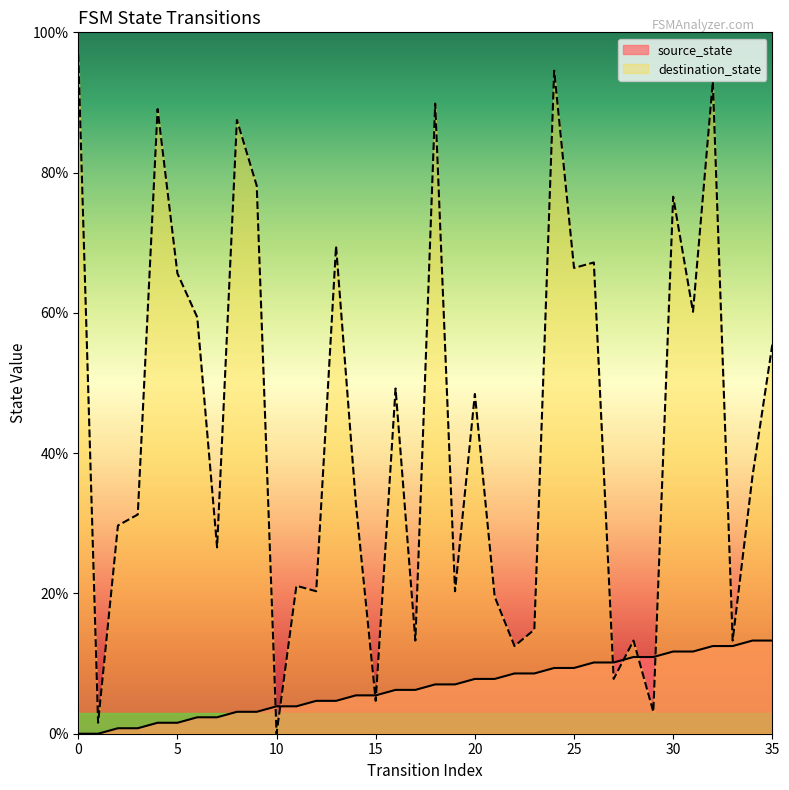

What is the greatest value displayed?

96.9